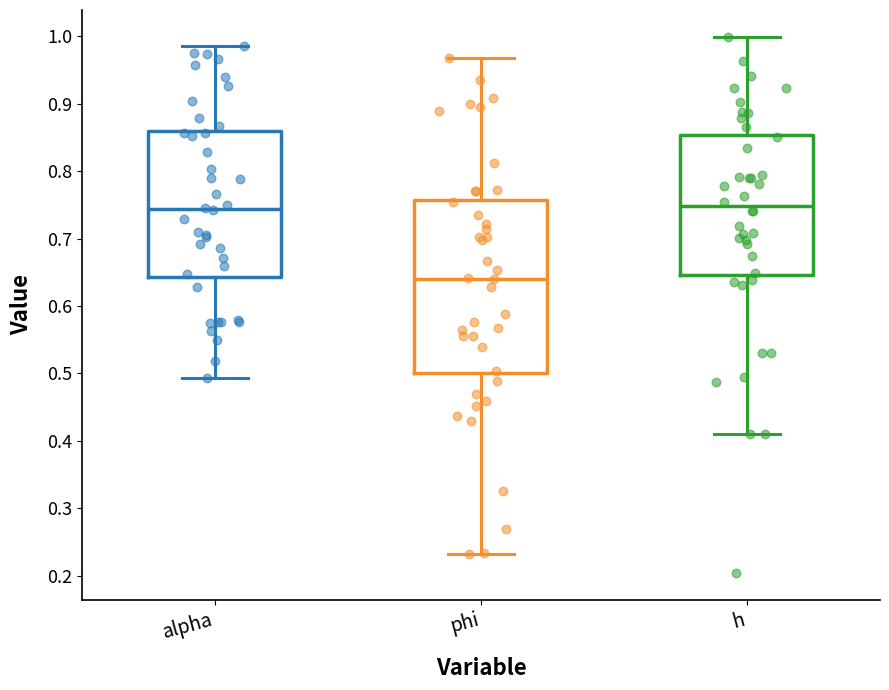

Comparing the boxes themselves (not the whiskers), which one is the tallest?

phi